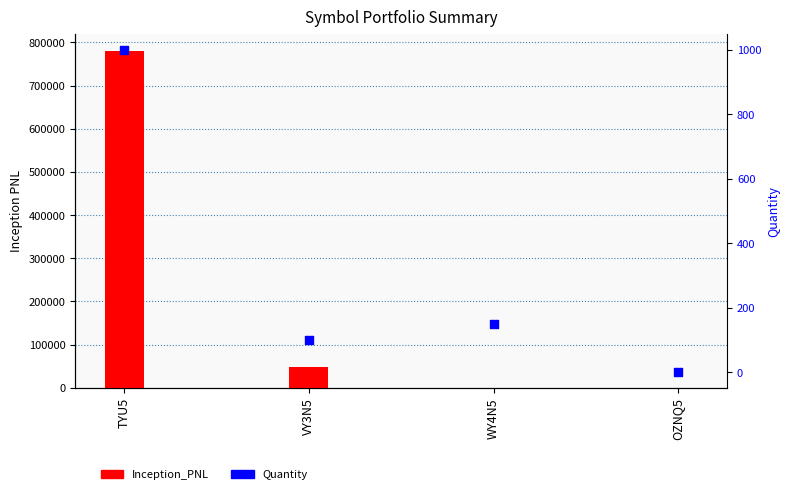

What are all the series names shown in the legend?

Inception_PNL, Quantity